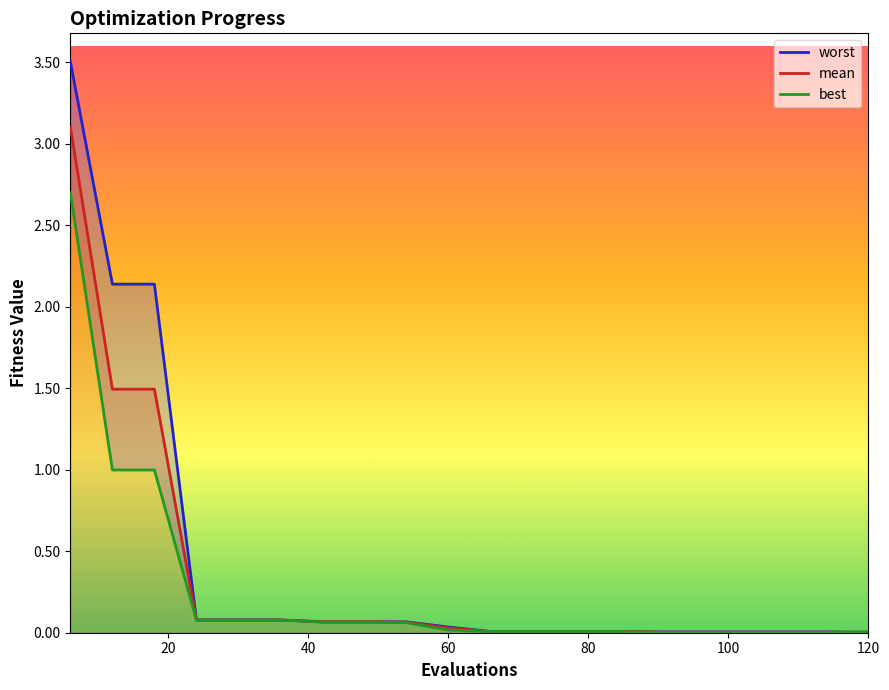

True or false: mean has more than 0 interior local peaks.

False